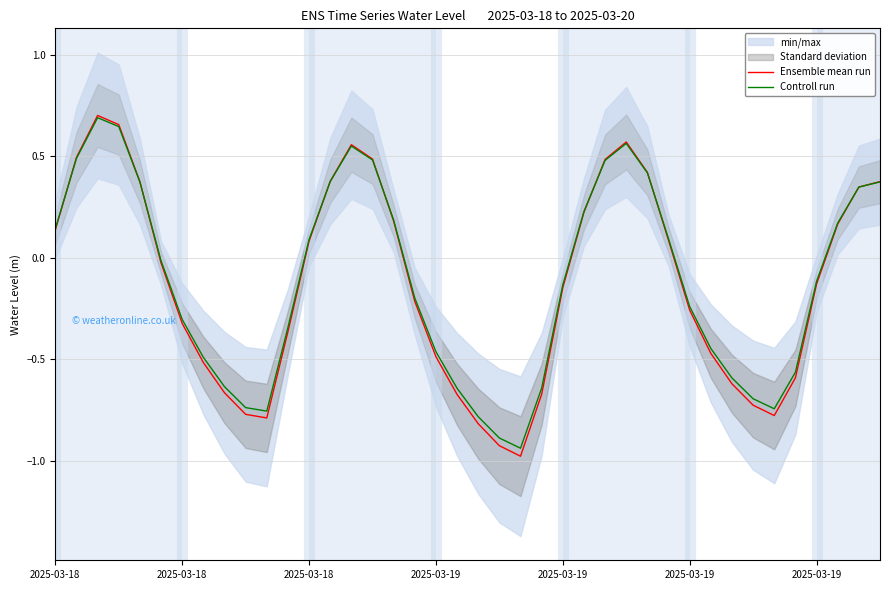

After their last crossing, which series has the higher values: Controll run or Ensemble mean run?

Ensemble mean run